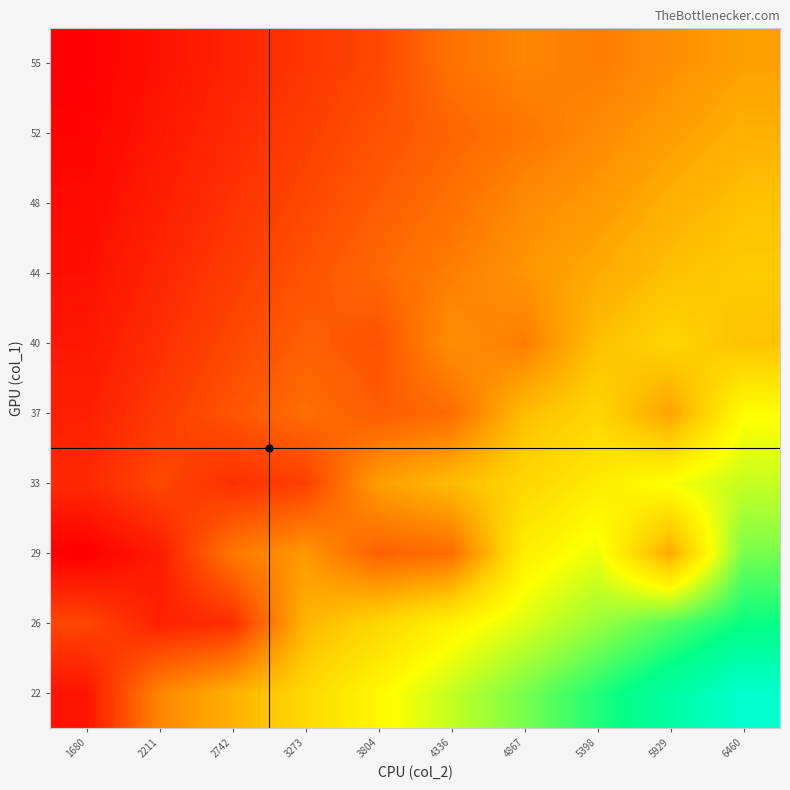

Reading left to right, extract all data points from this chart.

22: 1680=2198.0	2211=5192.1	2742=6305.6	3273=7419.0	3804=8532.4	4336=9645.8	4867=10759.2	5398=11872.6	5929=12986.1	6460=14099.5
26: 1680=3530.9	2211=2556.3	2742=2895.3	3273=6422.6	3804=7386.5	4336=8350.4	4867=9314.2	5398=10278.1	5929=11242.0	6460=12205.9
29: 1680=1680.0	2211=2409.5	2742=4812.4	3273=5662.2	3804=4212.5	4336=4530.0	4867=8211.4	5398=9061.2	5929=6090.0	6460=10760.7
33: 1680=2783.3	2211=3543.1	2742=2945.0	3273=3344.0	3804=5822.5	4336=6582.3	4867=7342.1	5398=8101.9	5929=8861.7	6460=9621.5
37: 1680=2516.9	2211=3203.9	2742=3891.0	3273=4578.1	3804=4089.0	4336=4510.0	4867=6639.3	5398=7326.3	5929=5934.0	6460=8700.5
40: 1680=2297.0	2211=2924.0	2742=3551.1	3273=4178.1	3804=3827.0	4336=5432.2	4867=4989.0	5398=6686.2	5929=7313.3	6460=6779.5
44: 1680=2112.4	2211=2689.1	2742=3265.7	3273=3842.4	3804=4419.1	4336=4995.7	4867=5572.4	5398=6149.0	5929=6725.7	6460=6991.0
48: 1680=1955.3	2211=2489.1	2742=3022.9	3273=3556.6	3804=4090.4	4336=4624.2	4867=5317.0	5398=5691.7	5929=6276.0	6460=6759.2
52: 1680=1820.0	2211=2316.8	2742=2813.6	3273=3310.4	3804=3807.2	4336=4304.1	4867=4800.9	5398=5297.7	5929=5794.5	6460=6291.3
55: 1680=1702.1	2211=2166.8	2742=2631.5	3273=3096.1	3804=3560.8	4336=4675.0	4867=5178.0	5398=4954.7	5929=5419.4	6460=5884.0